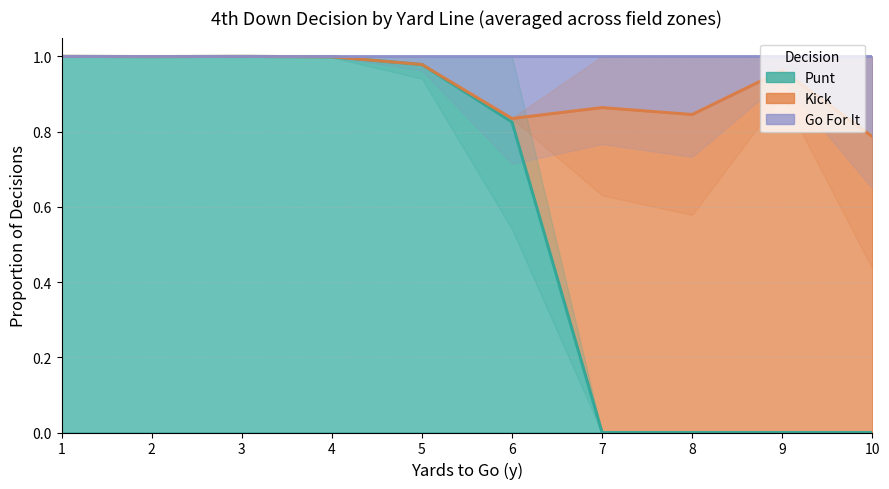

True or false: punt has more than 2 interior local peaks.

False